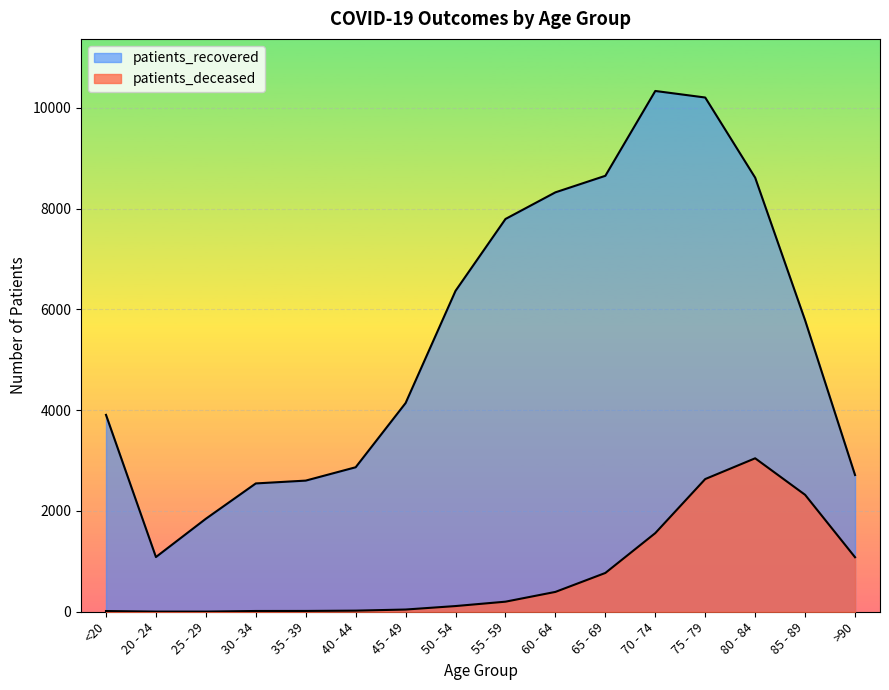

What is the difference between the patients_deceased values at 80 - 84 and 70 - 74?

1485